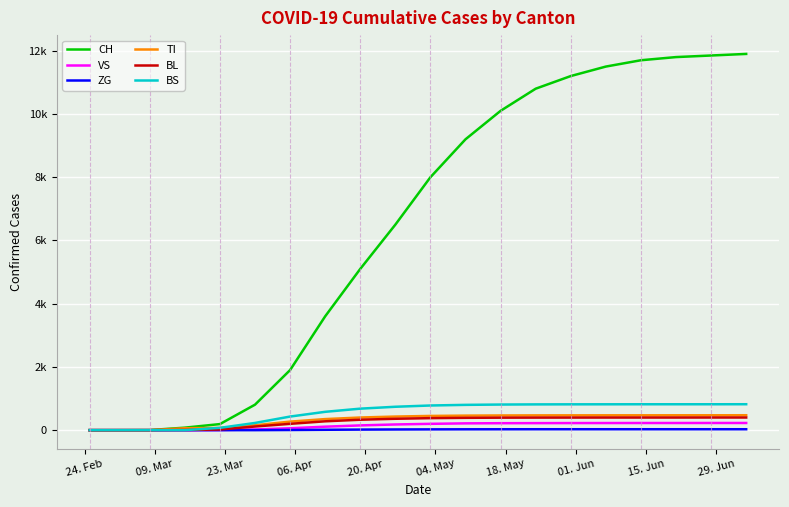

Does the chart have visible grid lines?

Yes